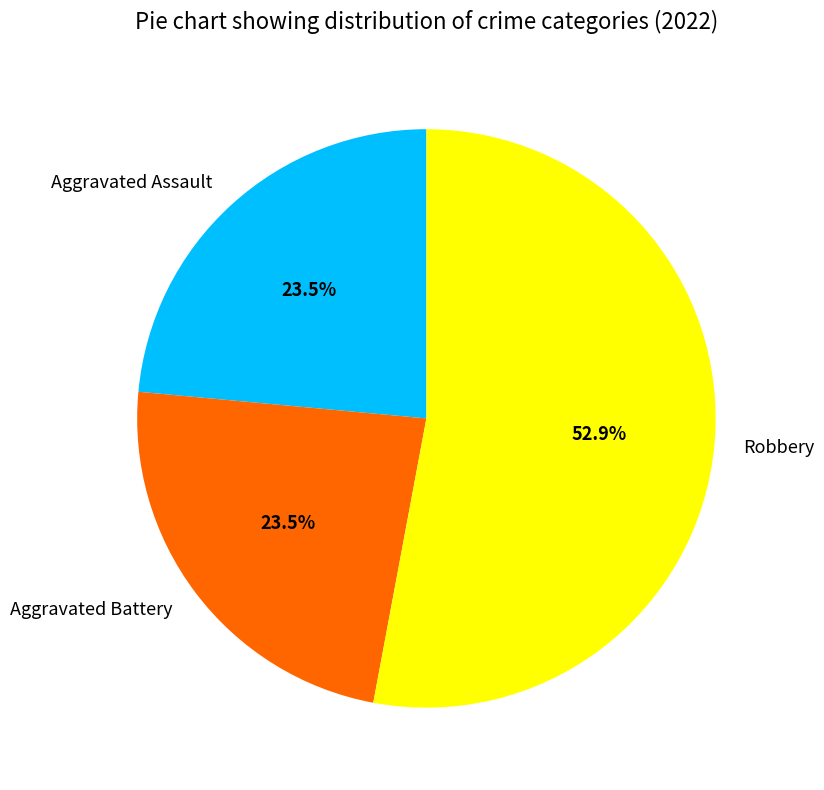

Approximately how many times larger is the value at Robbery compared to Aggravated Assault?

2.3